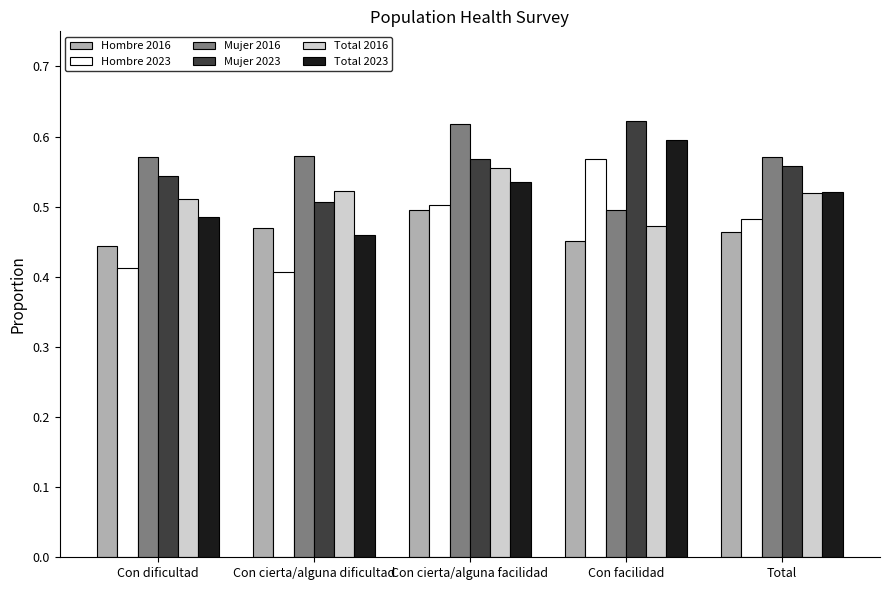

How many Mujer 2016 values are between 0 and 1?

5